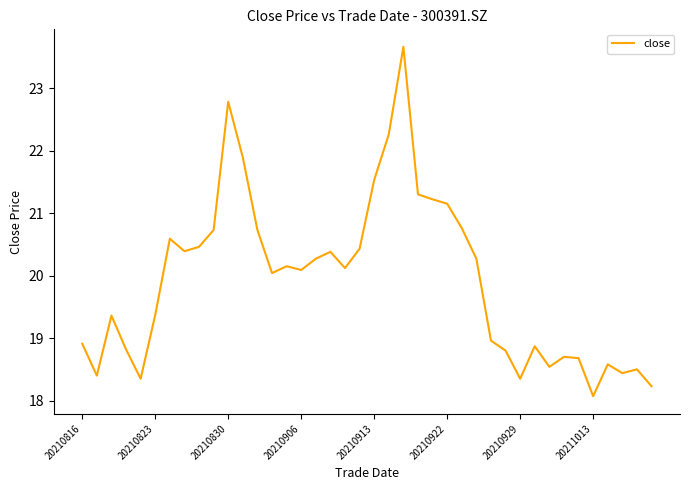

What is the minimum value shown in the chart?

18.1